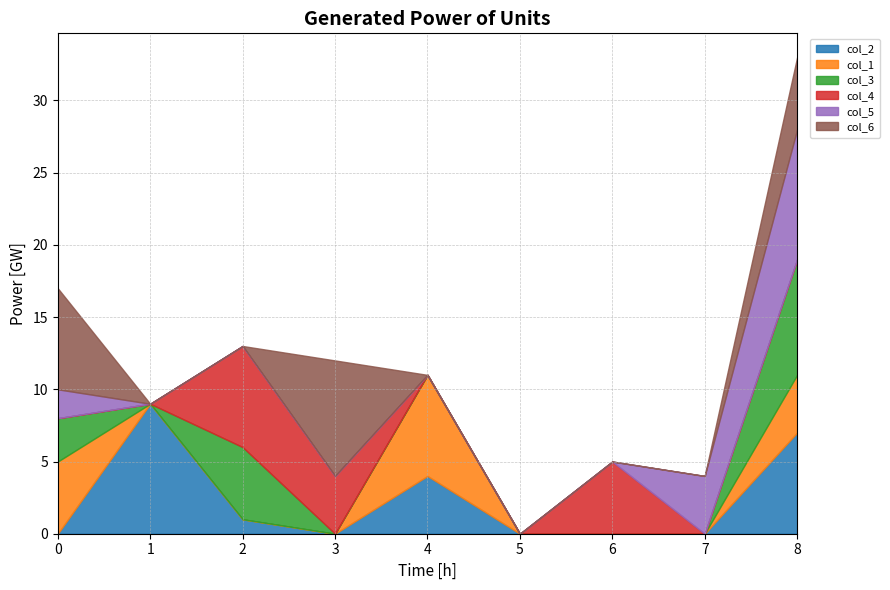

What is the average value of the col_1 series?

2